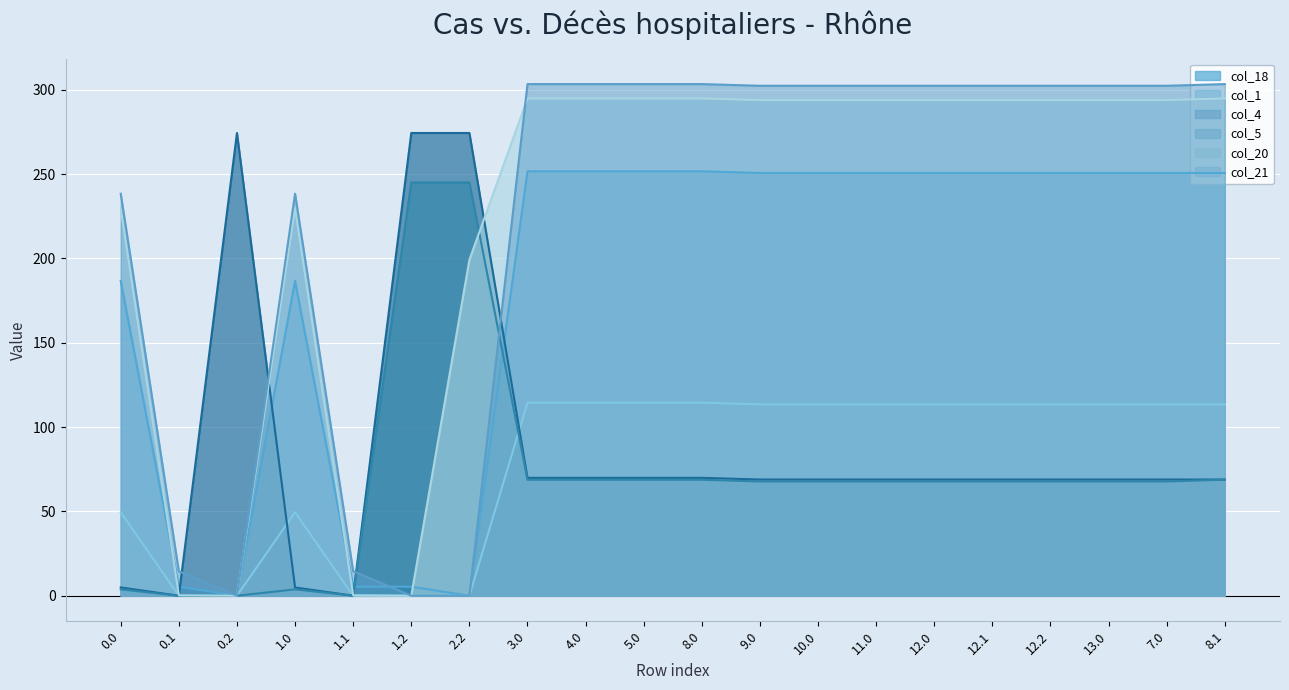

What is the value of the col_4 point at the 20th from the left?

68.9